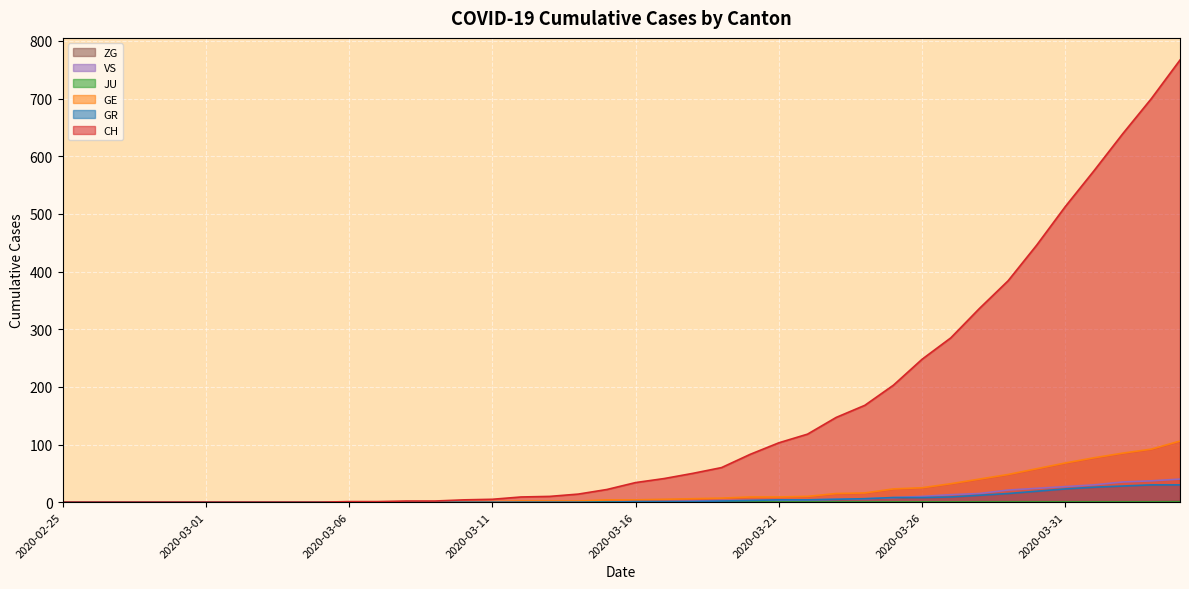

Which category has the lowest value in the GE series?

2020-02-25